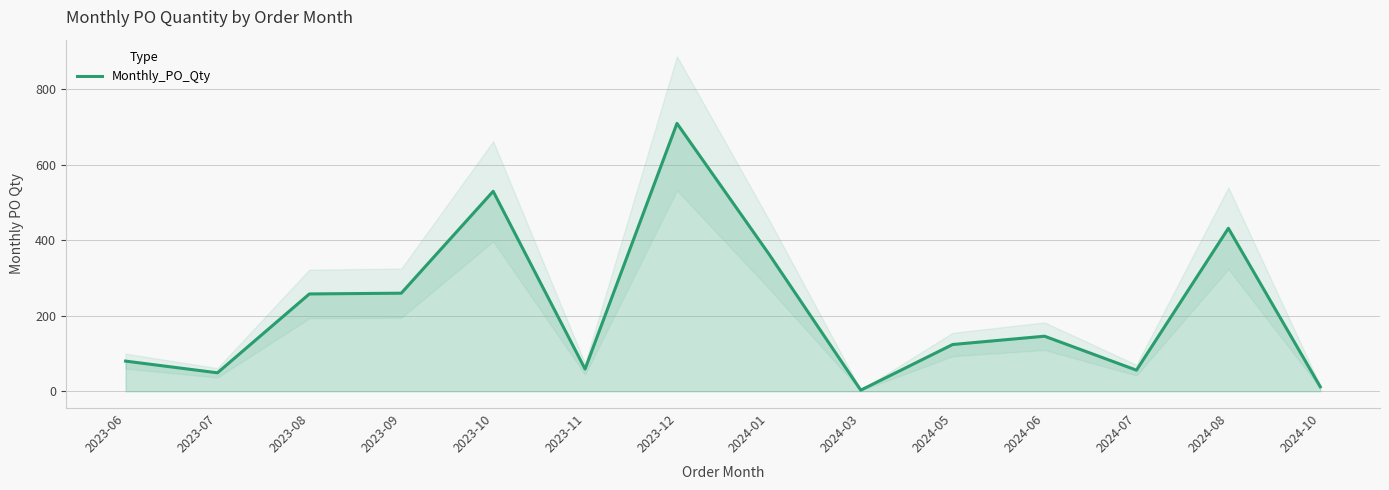

Reading left to right, list all the values displayed in this chart.

80	49	258	260	530	59	710	364	3	124	146	56	432	12